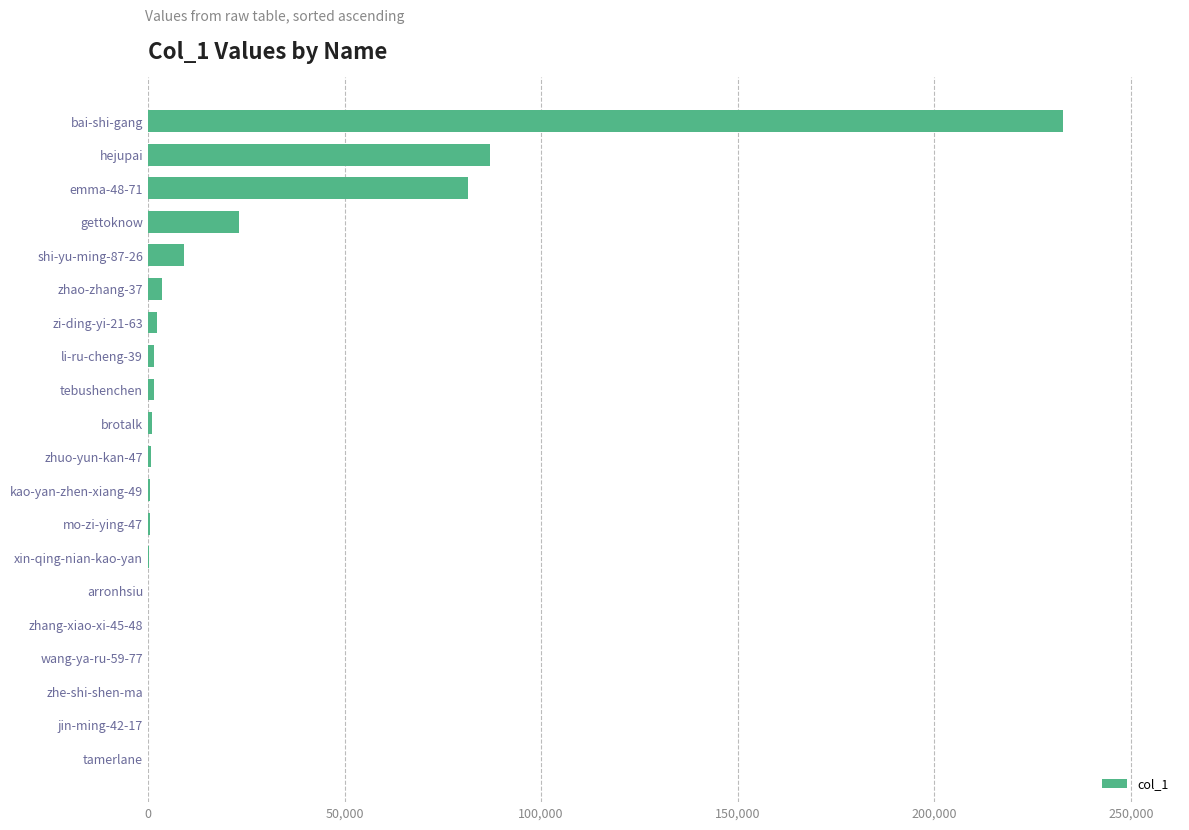

Are the bars grouped side by side (vs. stacked)?

No